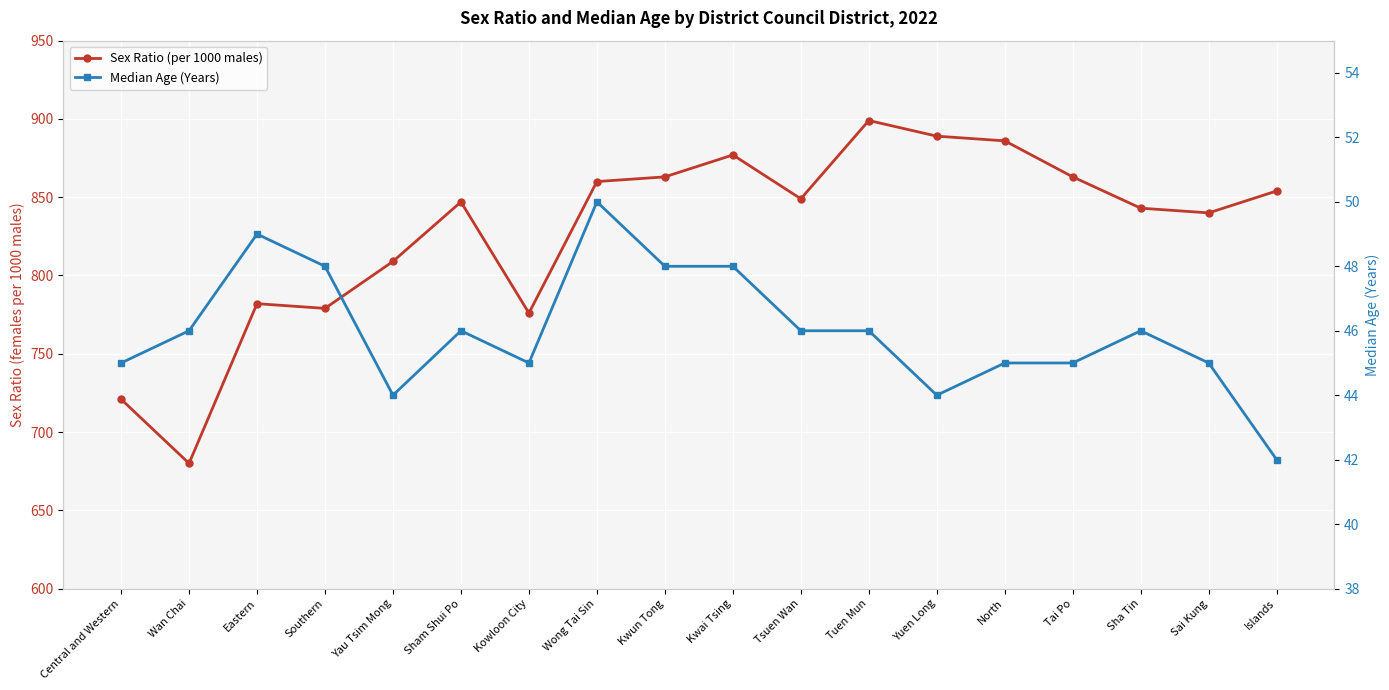

Between Wong Tai Sin and Sai Kung, which series saw the biggest shift?

Sex Ratio (per 1000 males)